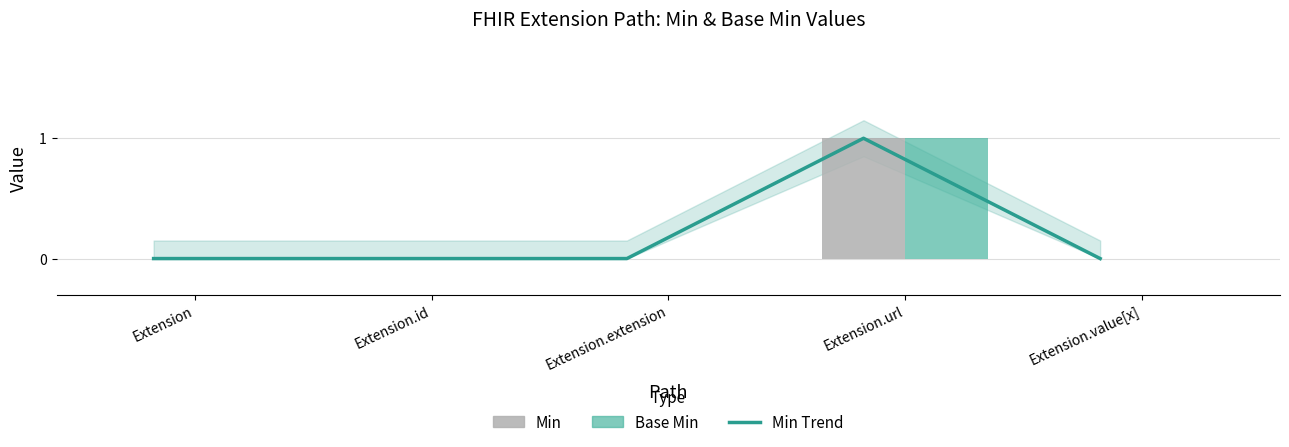

What is the difference between the maximum and second lowest values in the Min series?

1